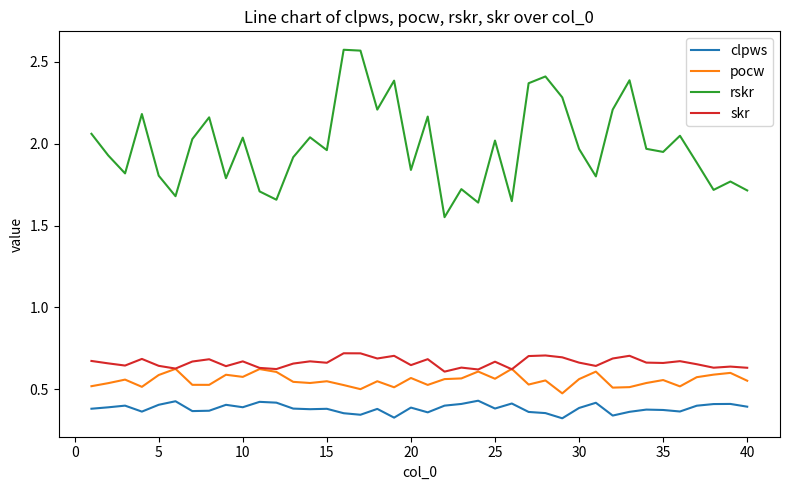

True or false: skr and rskr cross at least once.

False